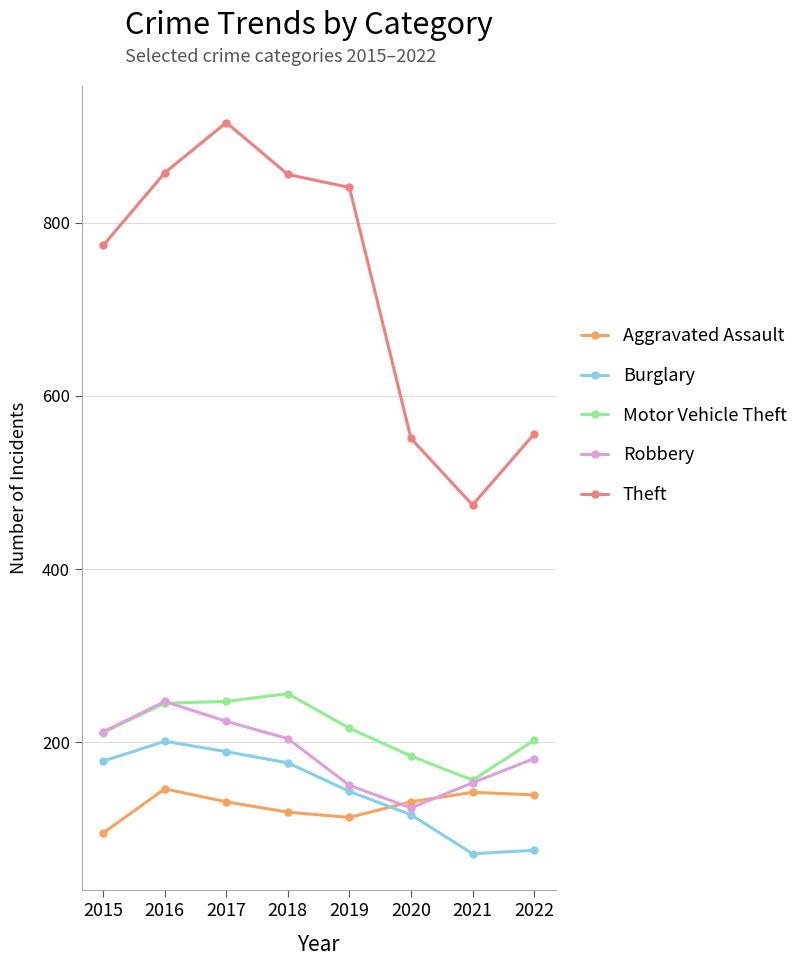

At which label does Robbery first exceed 204?

2015